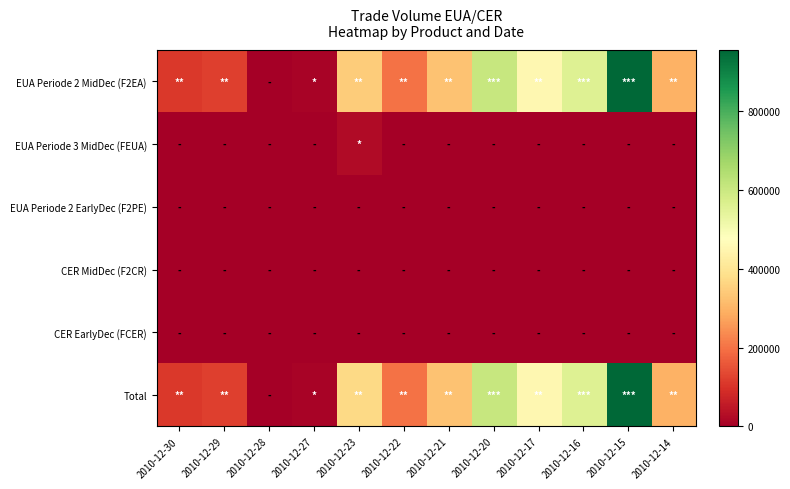

Reading right to left, list all the values displayed in this chart.

EUA Periode 2 MidDec (F2EA): 2010-12-14=295000	2010-12-15=953000	2010-12-16=558000	2010-12-17=454000	2010-12-20=605000	2010-12-21=325000	2010-12-22=200000	2010-12-23=345000	2010-12-27=10000	2010-12-28=0	2010-12-29=120000	2010-12-30=110000
EUA Periode 3 MidDec (FEUA): 2010-12-14=0	2010-12-15=0	2010-12-16=0	2010-12-17=0	2010-12-20=0	2010-12-21=0	2010-12-22=0	2010-12-23=25000	2010-12-27=0	2010-12-28=0	2010-12-29=0	2010-12-30=0
EUA Periode 2 EarlyDec (F2PE): 2010-12-14=0	2010-12-15=0	2010-12-16=0	2010-12-17=0	2010-12-20=0	2010-12-21=0	2010-12-22=0	2010-12-23=0	2010-12-27=0	2010-12-28=0	2010-12-29=0	2010-12-30=0
CER MidDec (F2CR): 2010-12-14=0	2010-12-15=0	2010-12-16=0	2010-12-17=0	2010-12-20=0	2010-12-21=0	2010-12-22=0	2010-12-23=0	2010-12-27=0	2010-12-28=0	2010-12-29=0	2010-12-30=0
CER EarlyDec (FCER): 2010-12-14=0	2010-12-15=0	2010-12-16=0	2010-12-17=0	2010-12-20=0	2010-12-21=0	2010-12-22=0	2010-12-23=0	2010-12-27=0	2010-12-28=0	2010-12-29=0	2010-12-30=0
Total: 2010-12-14=295000	2010-12-15=953000	2010-12-16=558000	2010-12-17=454000	2010-12-20=605000	2010-12-21=325000	2010-12-22=200000	2010-12-23=370000	2010-12-27=10000	2010-12-28=0	2010-12-29=120000	2010-12-30=110000